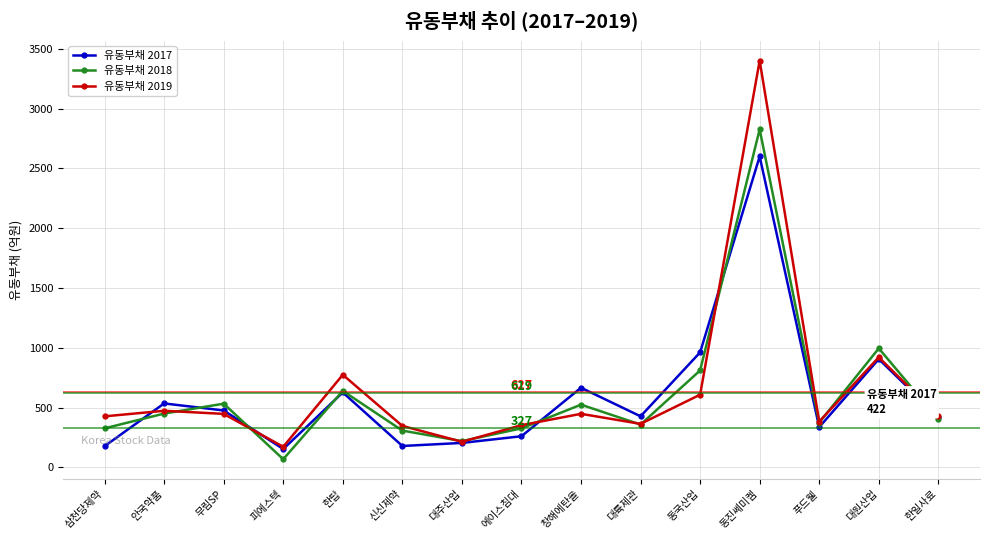

How many interior local valleys does the 유동부채 2018 series have?

4